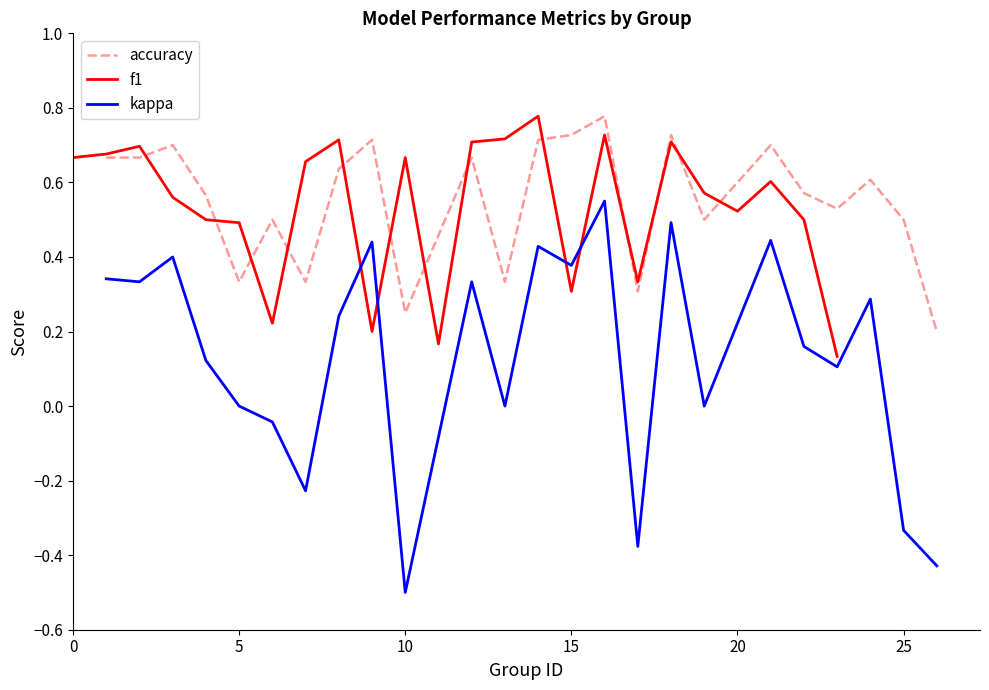

True or false: kappa and accuracy cross at least once.

False